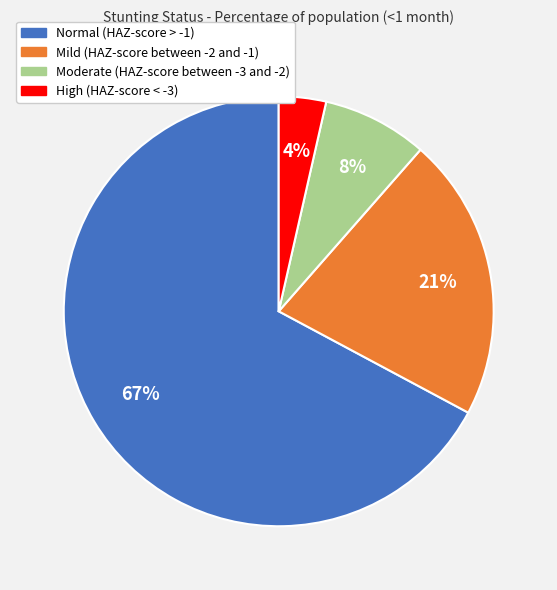

Rank the categories by value from highest to lowest.

Normal (HAZ-score > -1), Mild (HAZ-score between -2 and -1), Moderate (HAZ-score between -3 and -2), High (HAZ-score < -3)